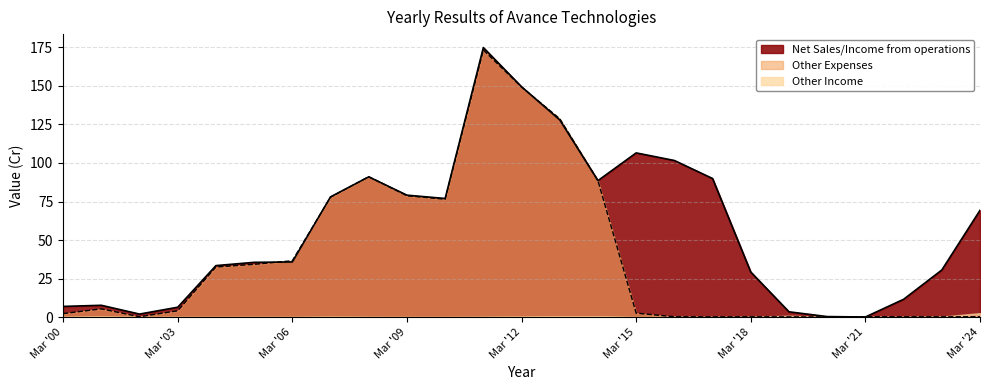

What is the difference between the maximum and minimum values in the Net Sales/Income from operations series?

174.9